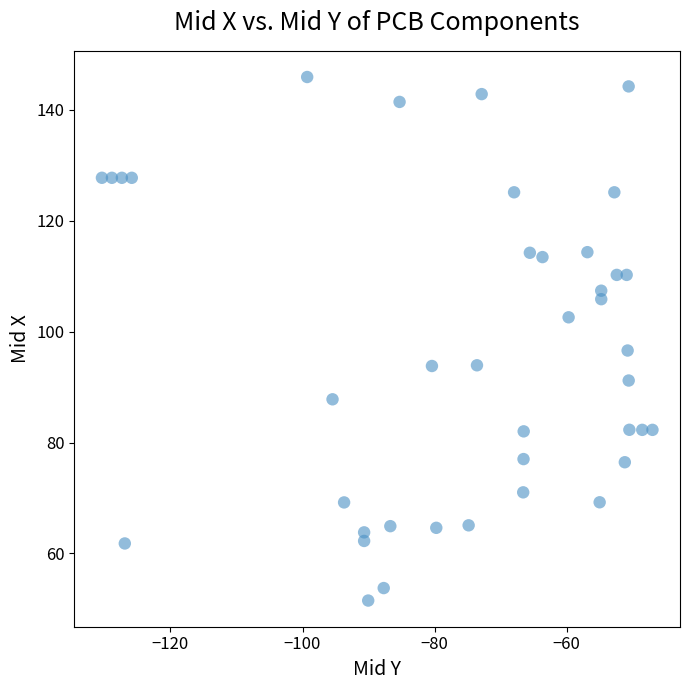

What is the range of X values (max minus min)?

83.4